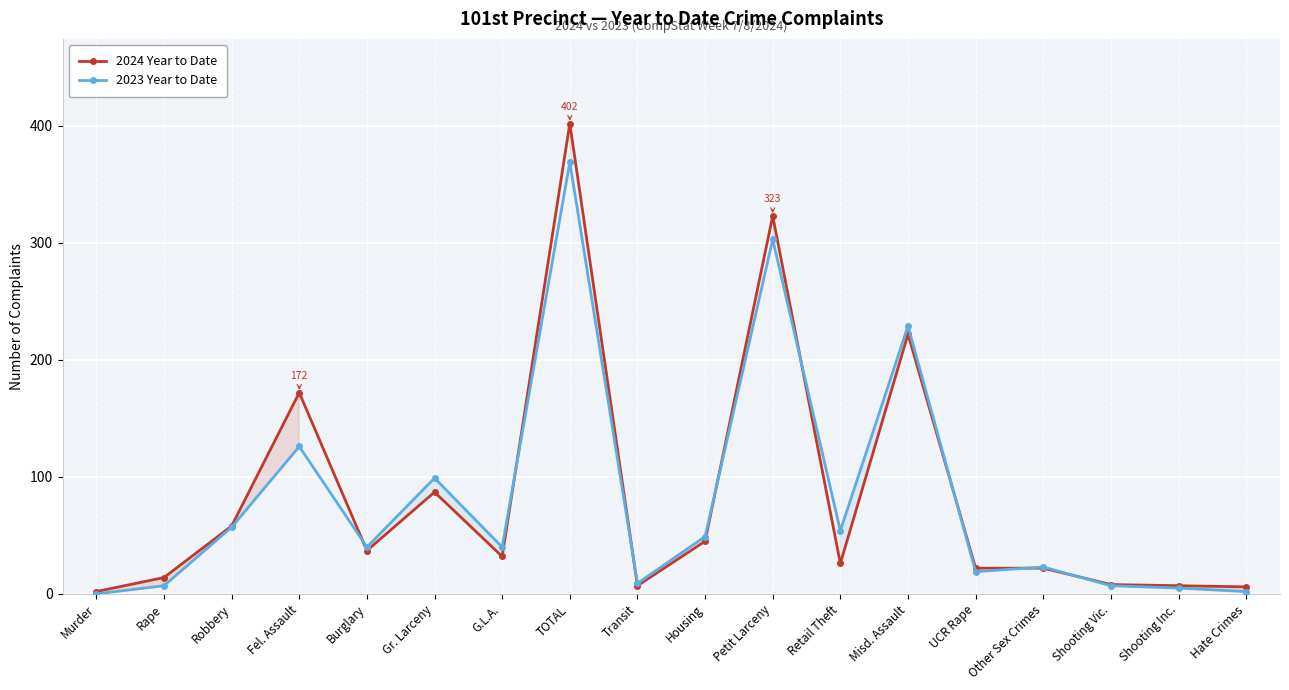

Between TOTAL and Shooting Inc., which series saw the biggest shift?

2024 Year to Date